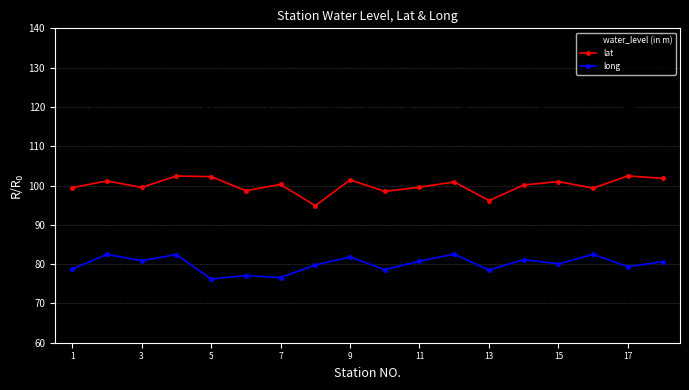

What is the value of the water_level (in m) point at the 16th from the left?

116.7